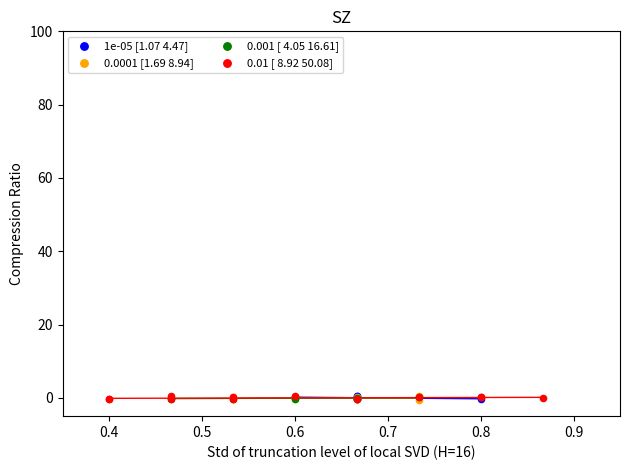

What are all the series names shown in the legend?

1e-05 [1.07 4.47], 0.0001 [1.69 8.94], 0.001 [ 4.05 16.61], 0.01 [ 8.92 50.08]